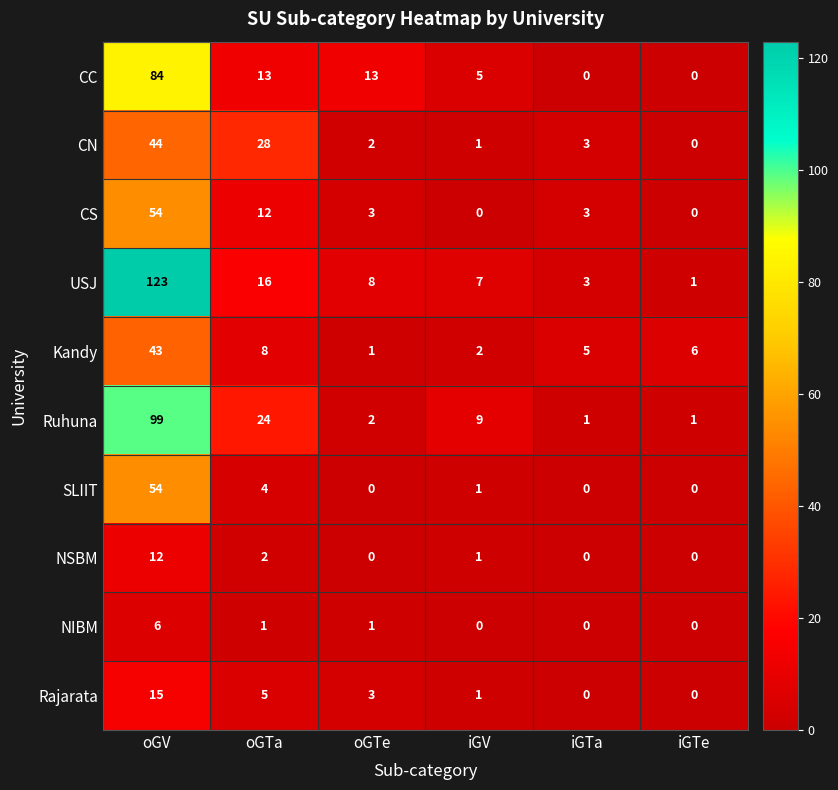

What is the spread (max minus min) of values at iGTa?

5